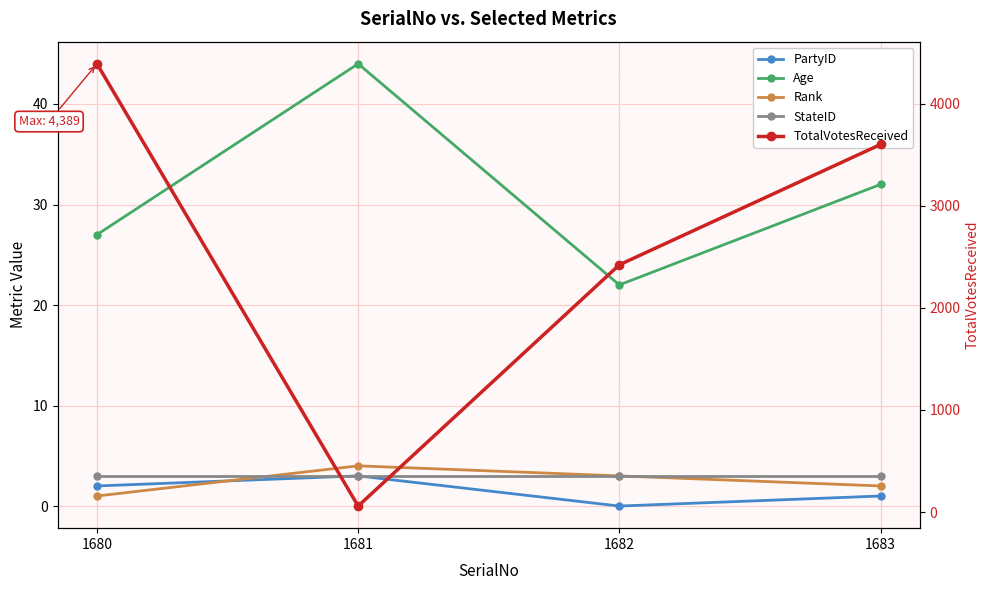

What is the greatest value displayed?

4389